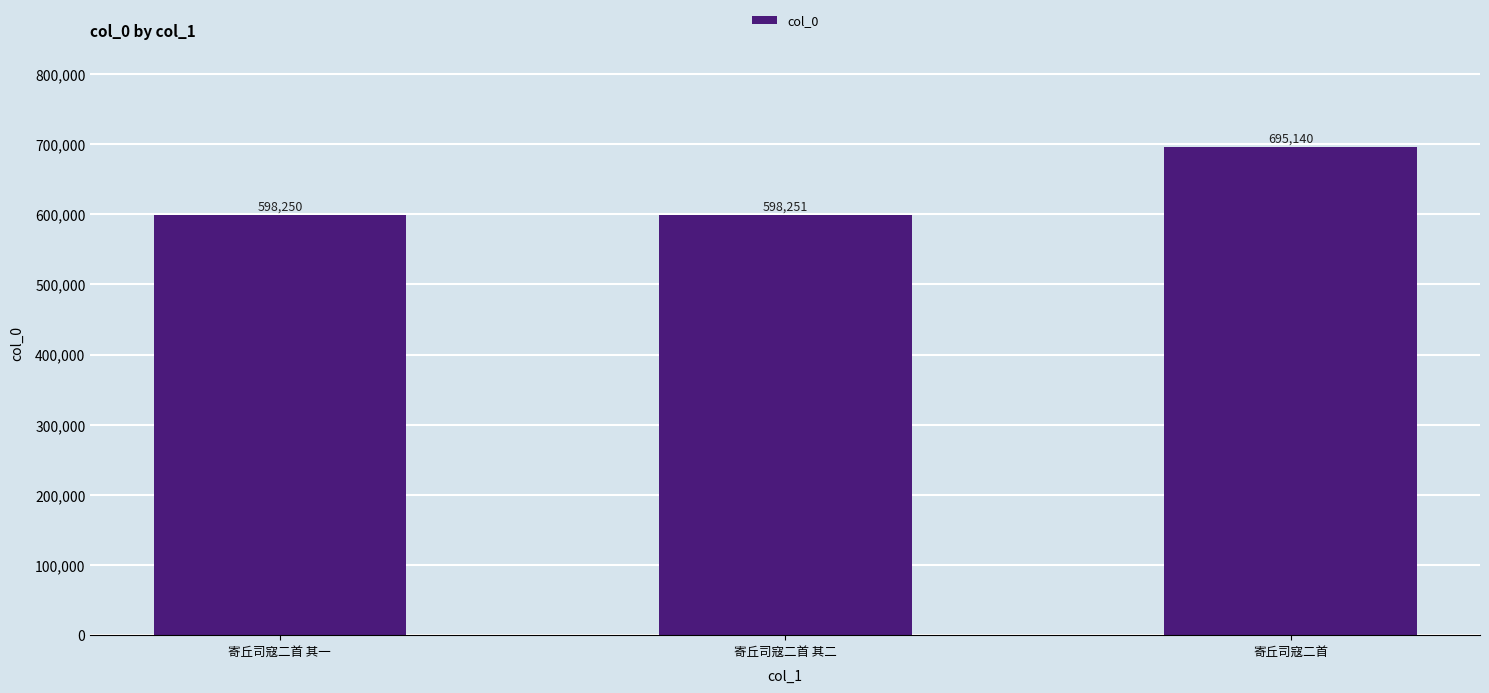

What is the smallest value displayed?

598250